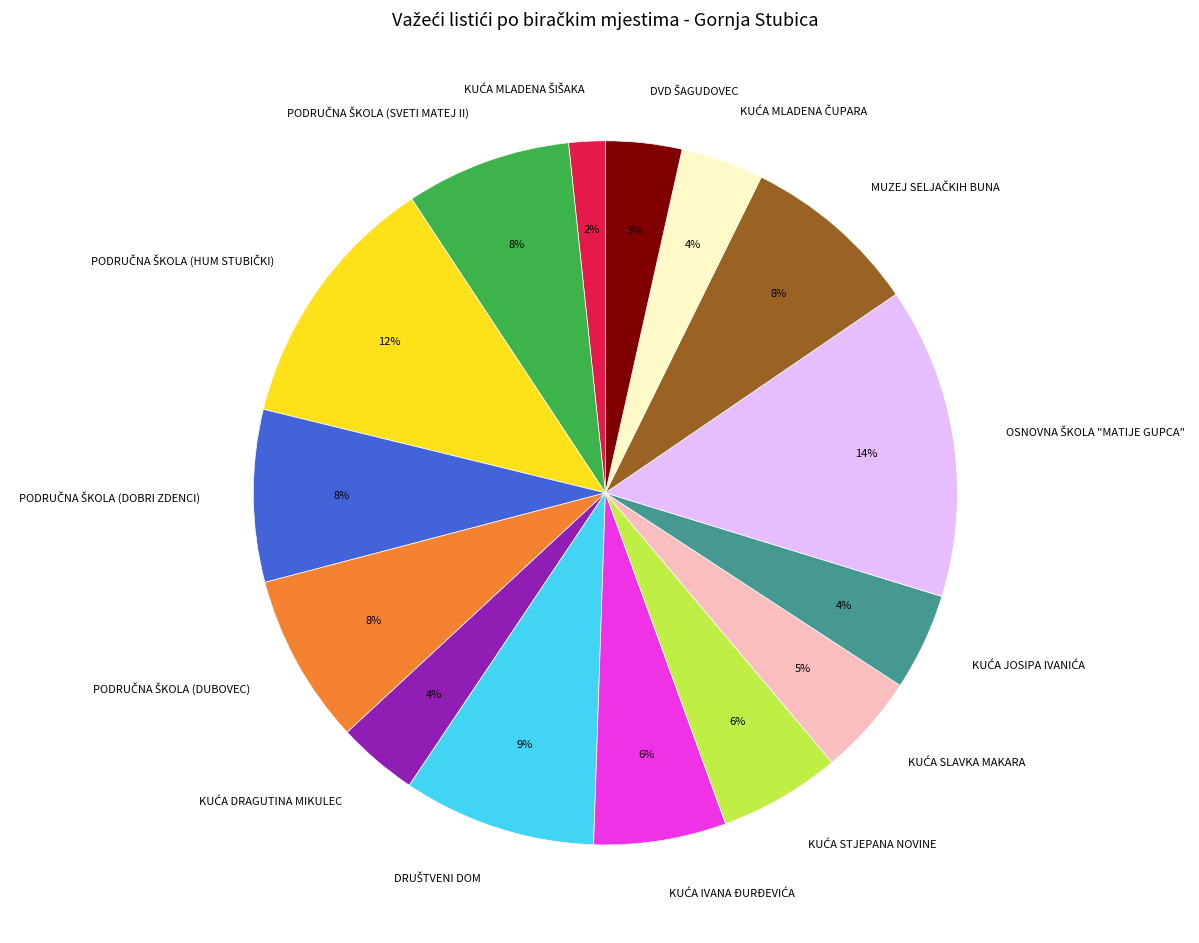

Is there a majority slice in this chart?

No